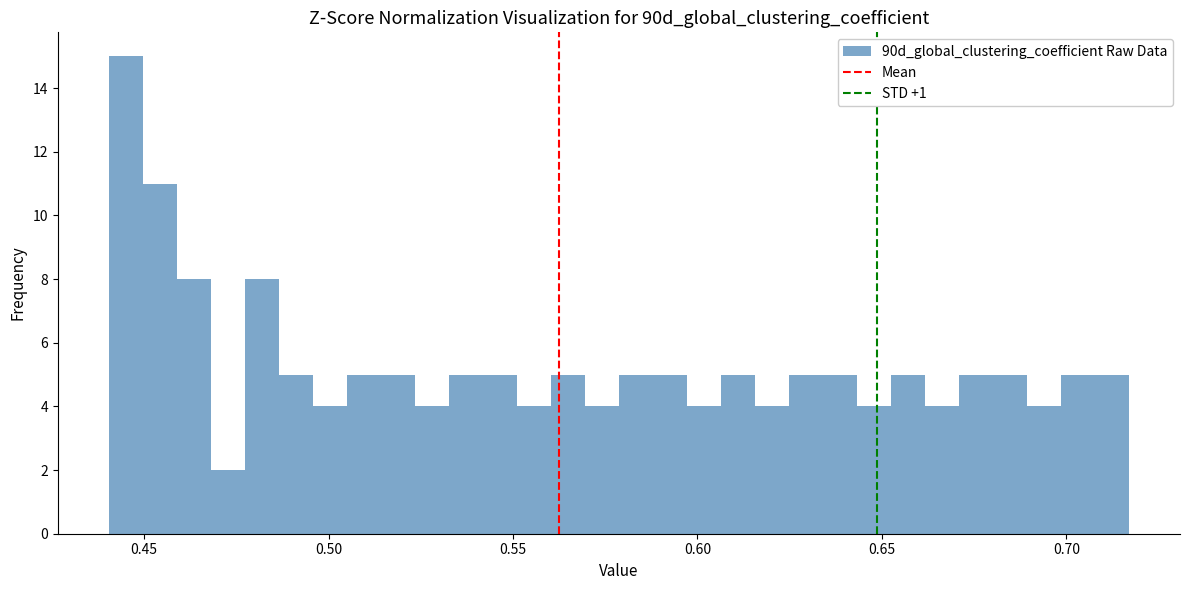

Read against the x-axis, roughly where is the centre of the tallest bar?

0.445